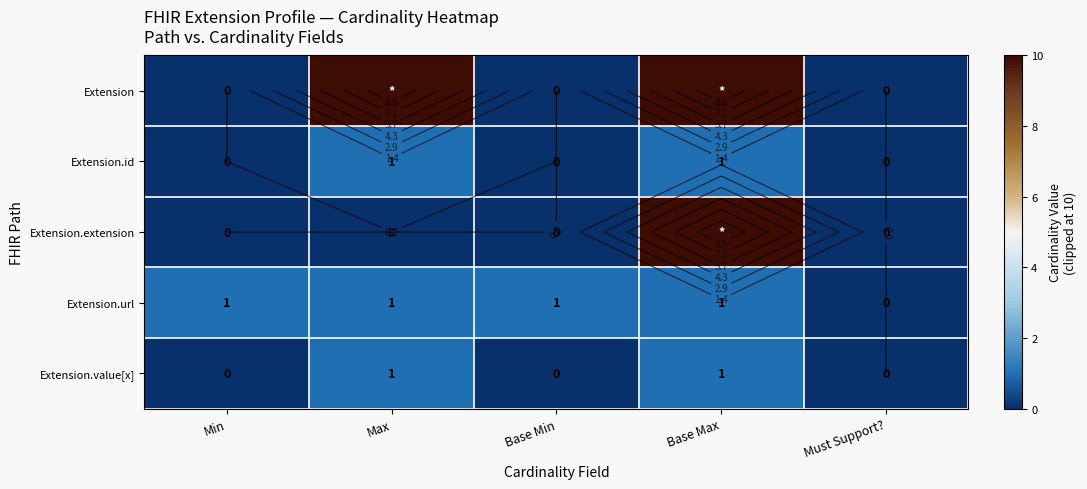

At which label does Extension.extension reach its peak?

Base Max